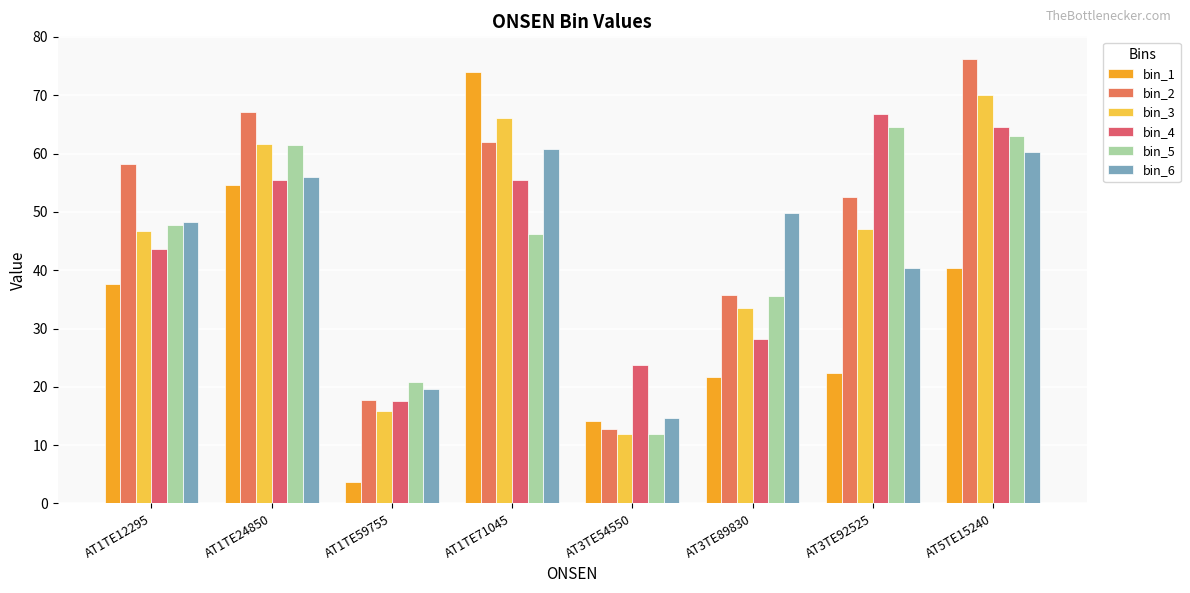

At how many categories does at least one series exceed 40?

6